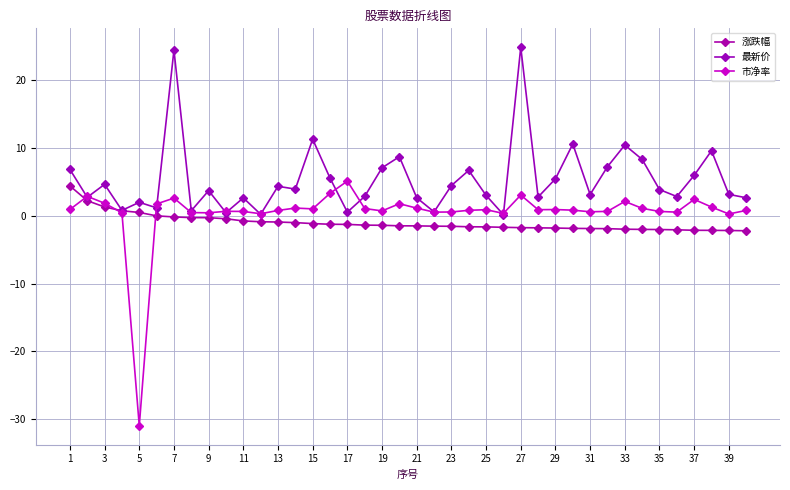

Does the chart display data point markers on the line(s)?

Yes